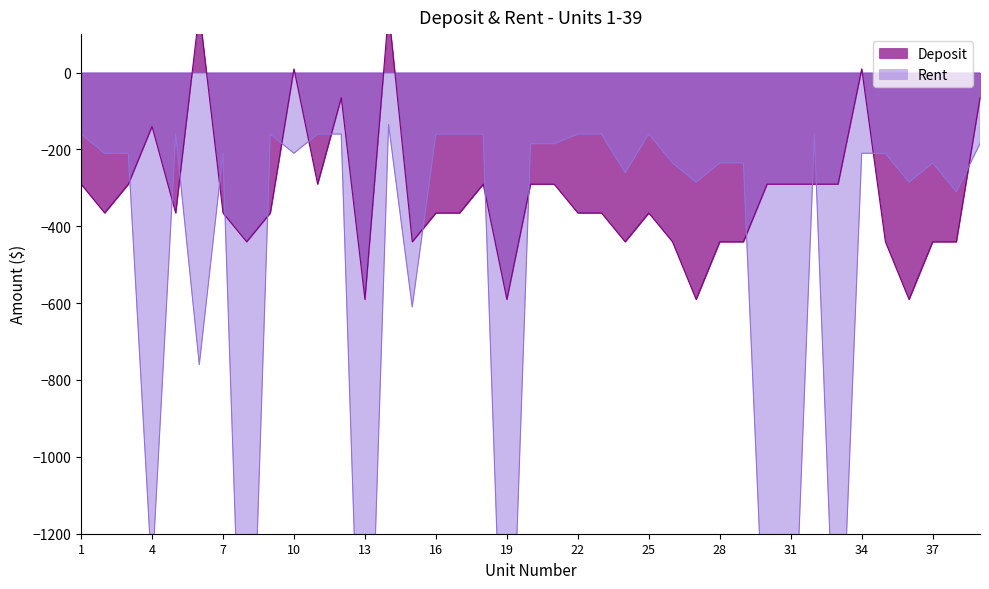

At which label does Deposit reach its minimum?

13